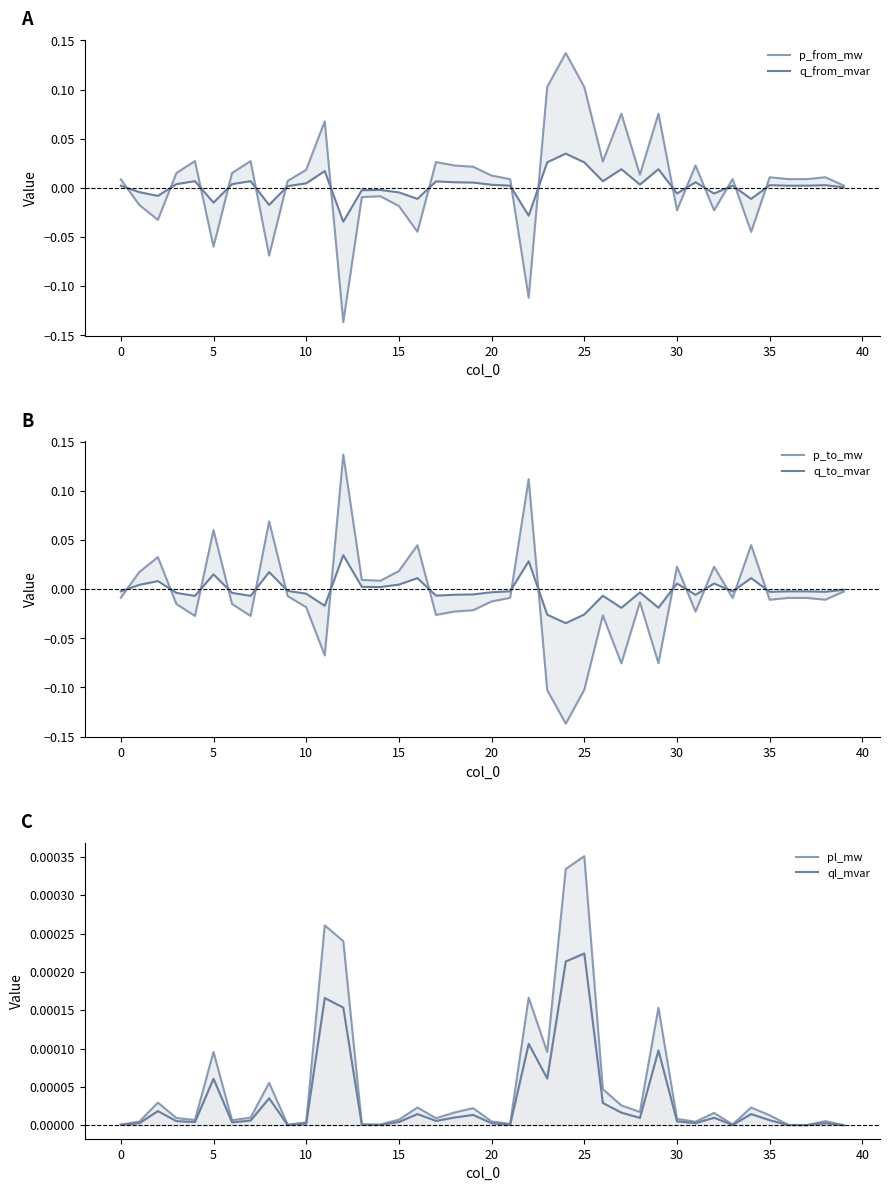

Which category has the highest value across all series?

24